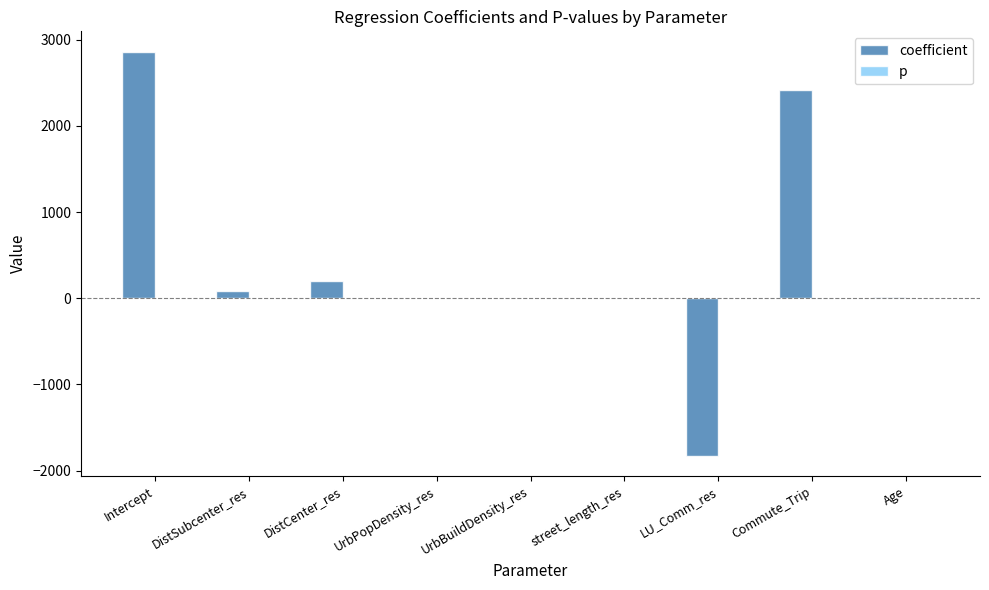

At which label is coefficient closest to 516?

DistCenter_res